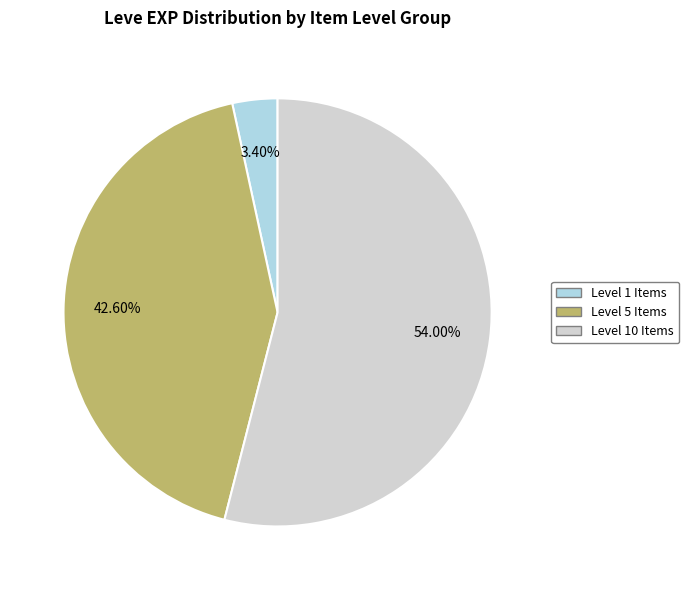

To the nearest percent, what is the average slice percentage?

33%